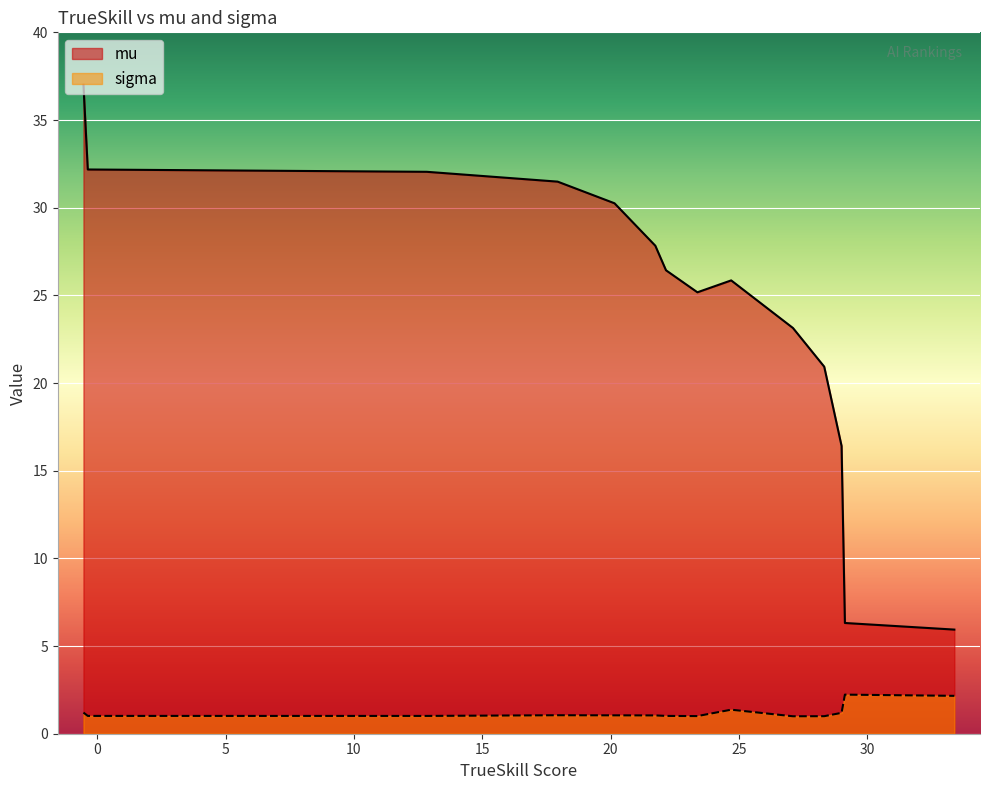

True or false: mu and sigma intersect in this chart.

False